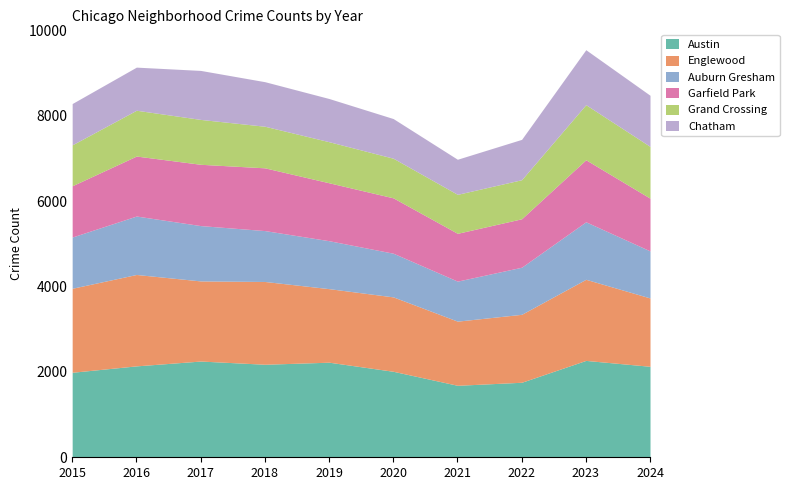

At how many categories does at least one series exceed 2170?

4